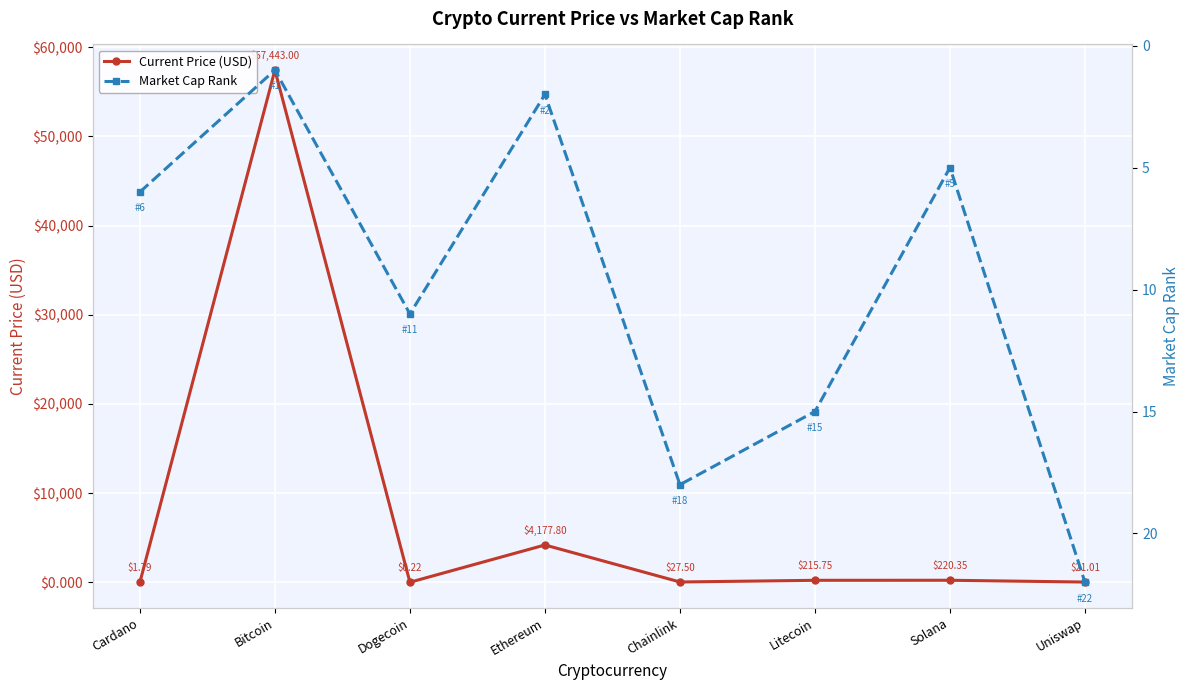

Which category has the highest value in the Current Price (USD) series?

Bitcoin